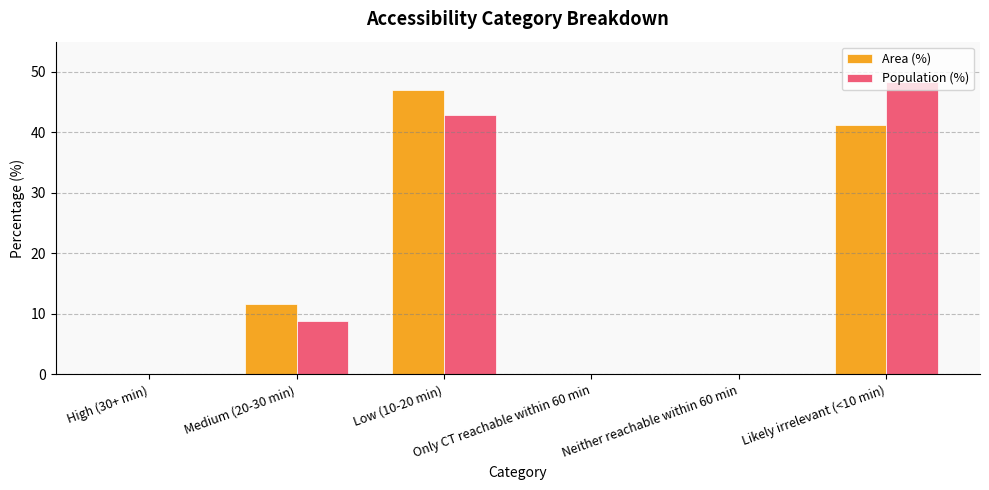

How many groups of bars are there?

6